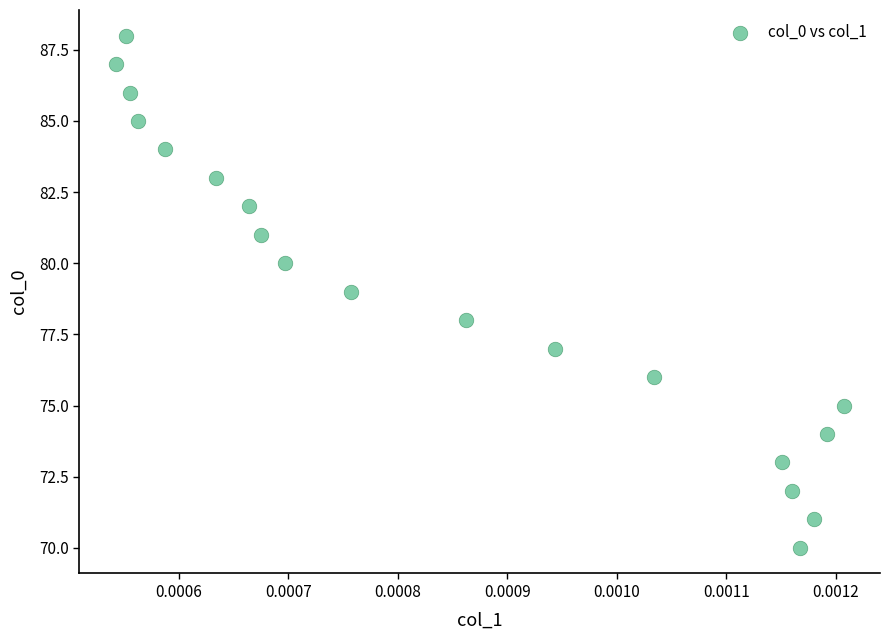

What is the range of Y values (max minus min)?

18